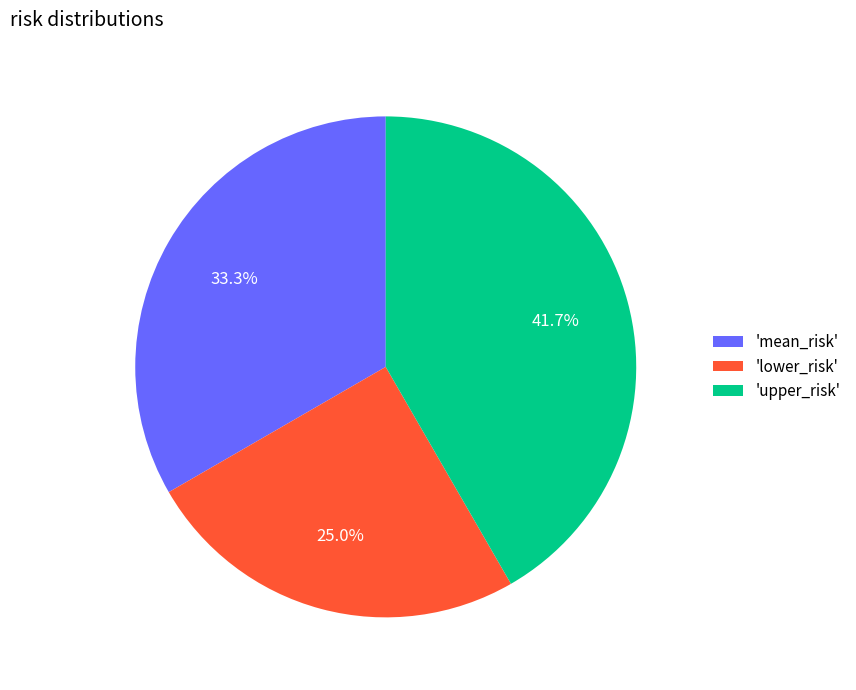

Which category has the biggest portion of the pie?

'upper_risk'